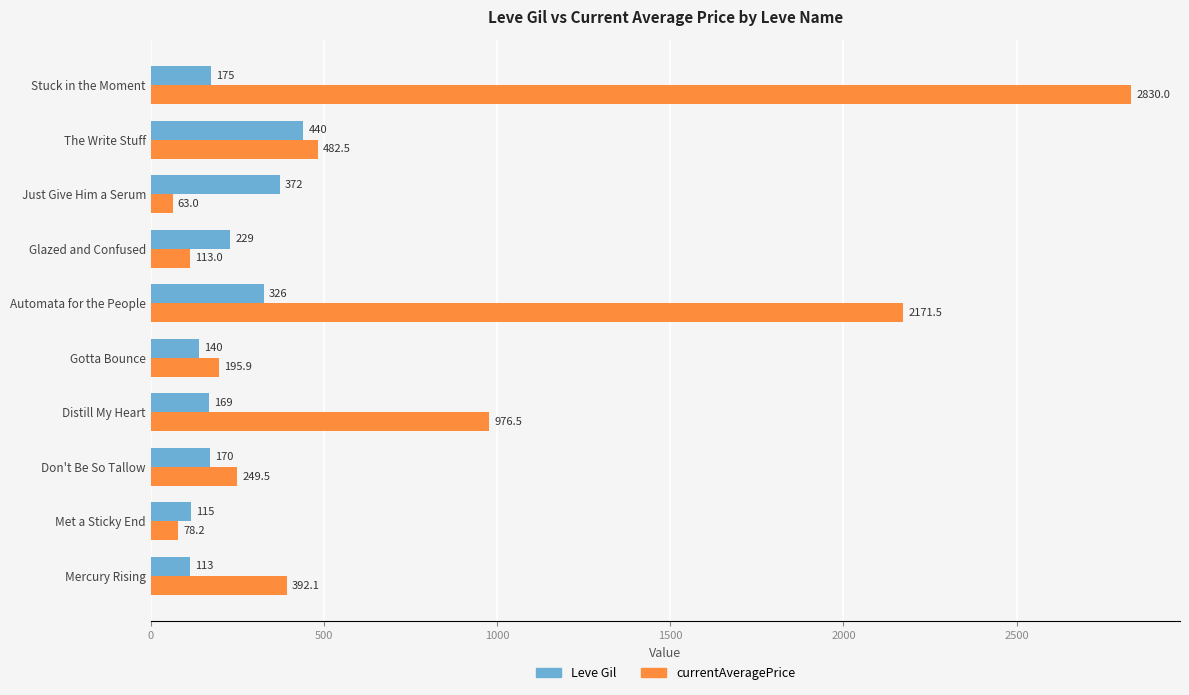

How many data points does each series have?

10